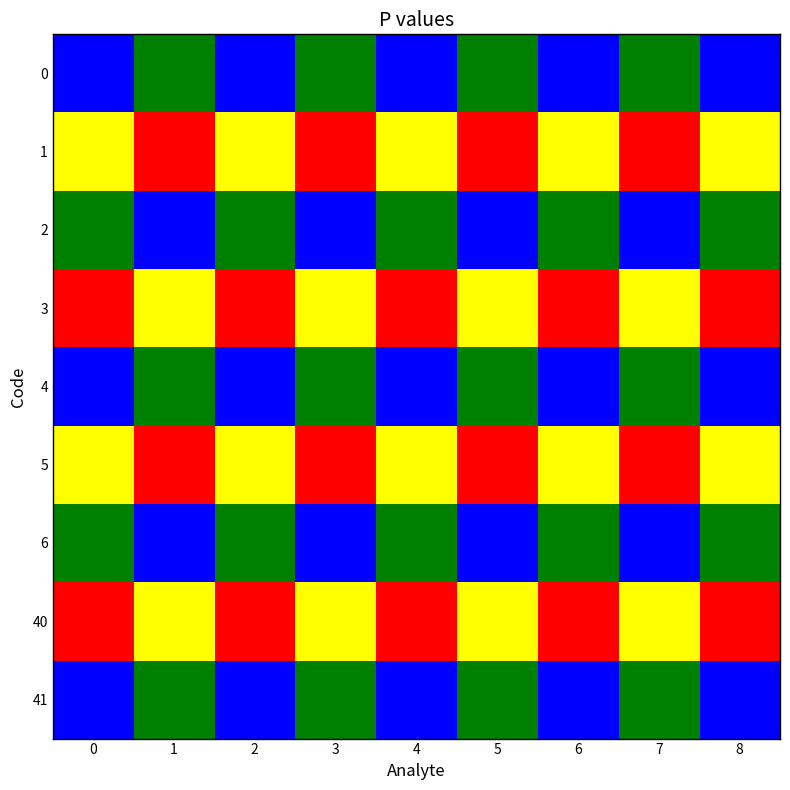

Reading left to right, what are all the values shown in this chart?

0: 0=1	1=3	2=1	3=3	4=1	5=3	6=1	7=3	8=1
1: 0=0	1=2	2=0	3=2	4=0	5=2	6=0	7=2	8=0
2: 0=3	1=1	2=3	3=1	4=3	5=1	6=3	7=1	8=3
3: 0=2	1=0	2=2	3=0	4=2	5=0	6=2	7=0	8=2
4: 0=1	1=3	2=1	3=3	4=1	5=3	6=1	7=3	8=1
5: 0=0	1=2	2=0	3=2	4=0	5=2	6=0	7=2	8=0
6: 0=3	1=1	2=3	3=1	4=3	5=1	6=3	7=1	8=3
40: 0=2	1=0	2=2	3=0	4=2	5=0	6=2	7=0	8=2
41: 0=1	1=3	2=1	3=3	4=1	5=3	6=1	7=3	8=1